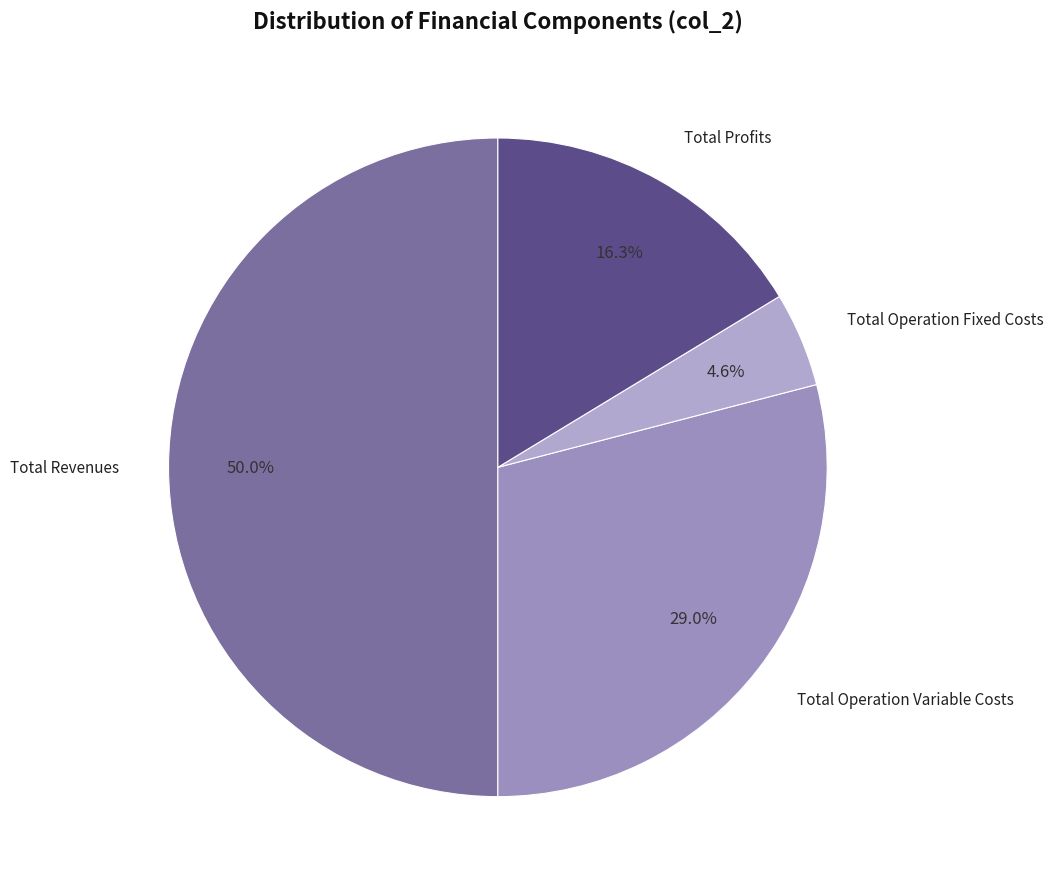

Between Total Operation Fixed Costs and Total Operation Variable Costs, which is larger?

Total Operation Variable Costs